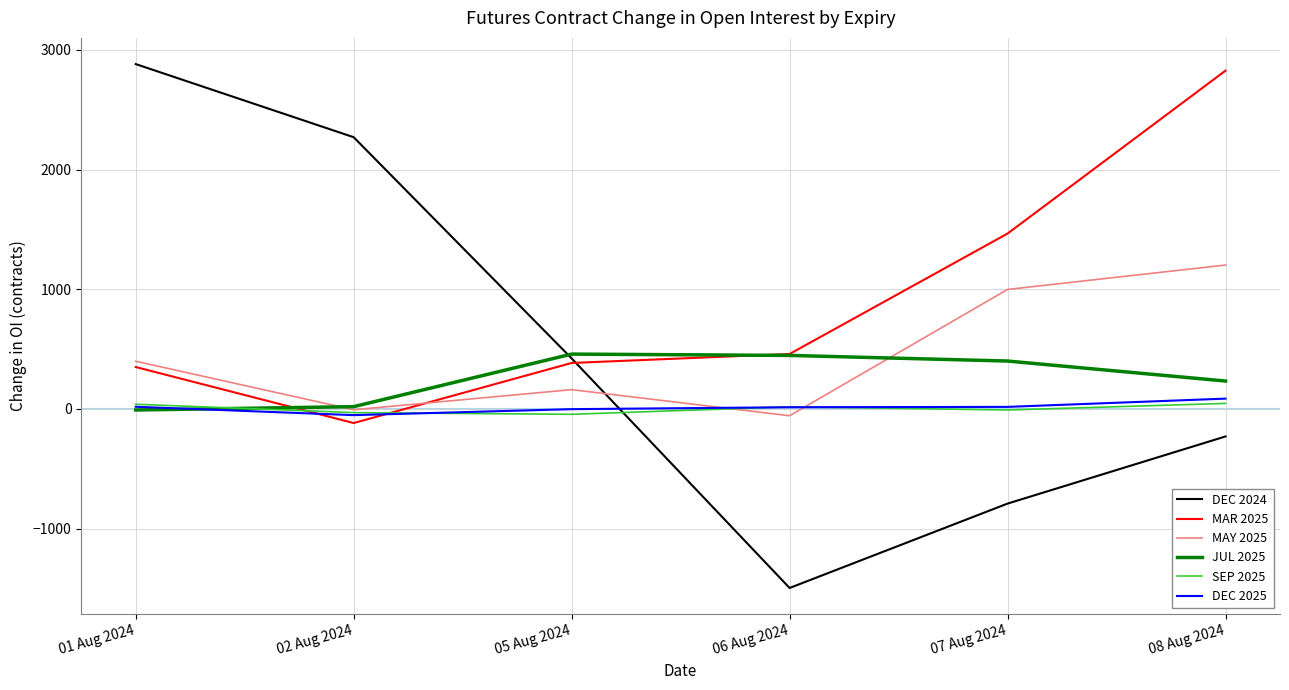

True or false: MAR 2025 has a value of 1465 at 07 Aug 2024.

True